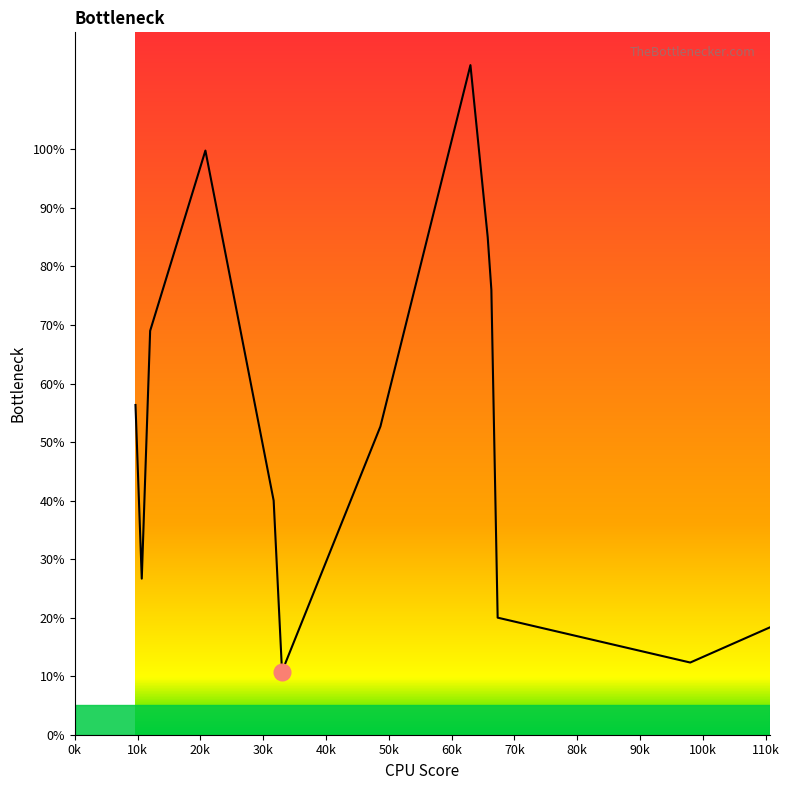

What is the minimum value shown in the chart?

10.8